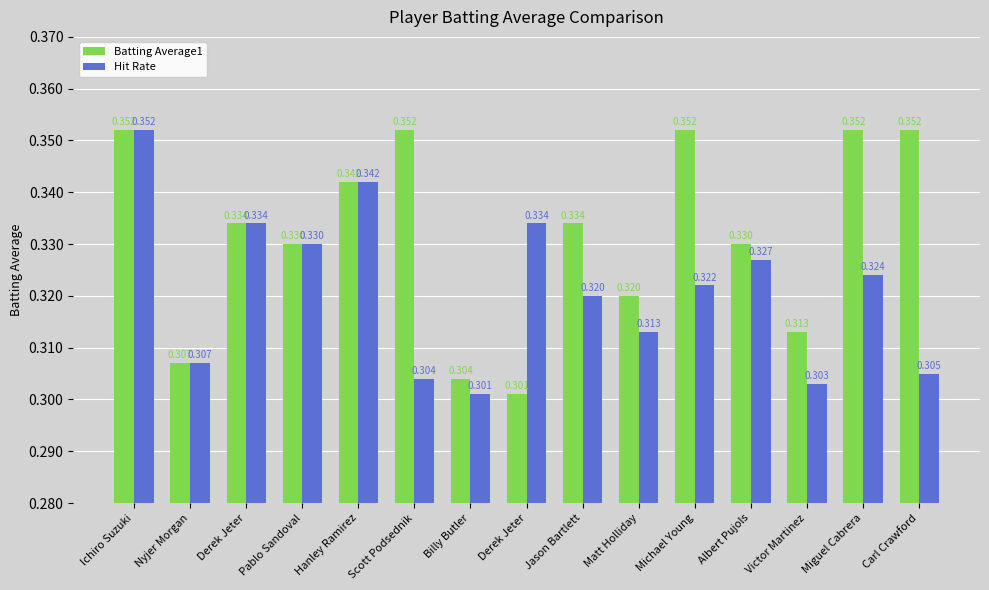

What is the smallest value displayed?

0.3